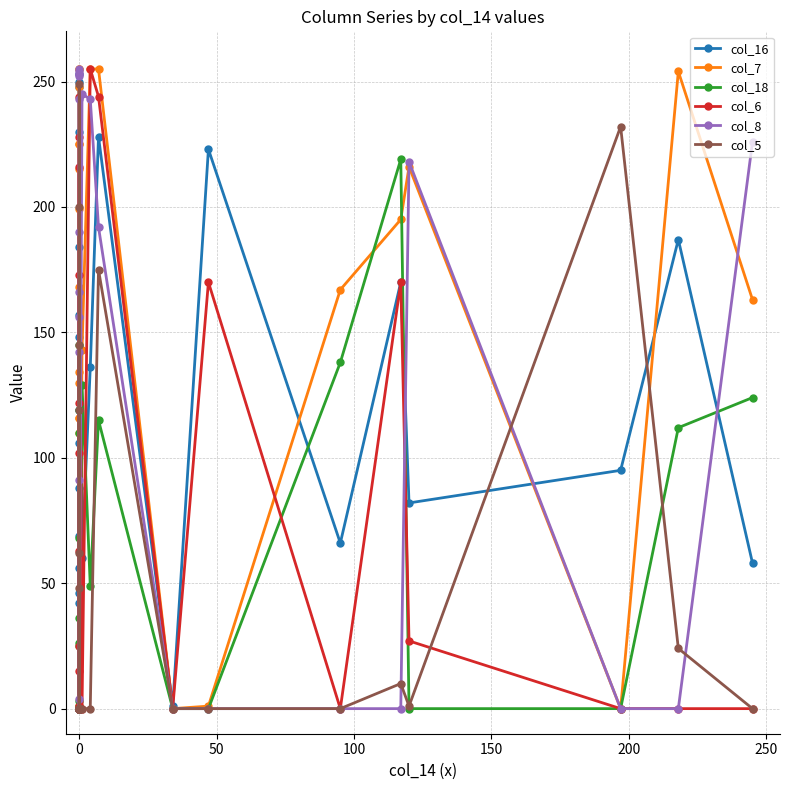

The value of col_18 at 22 is 247. True or false?

False